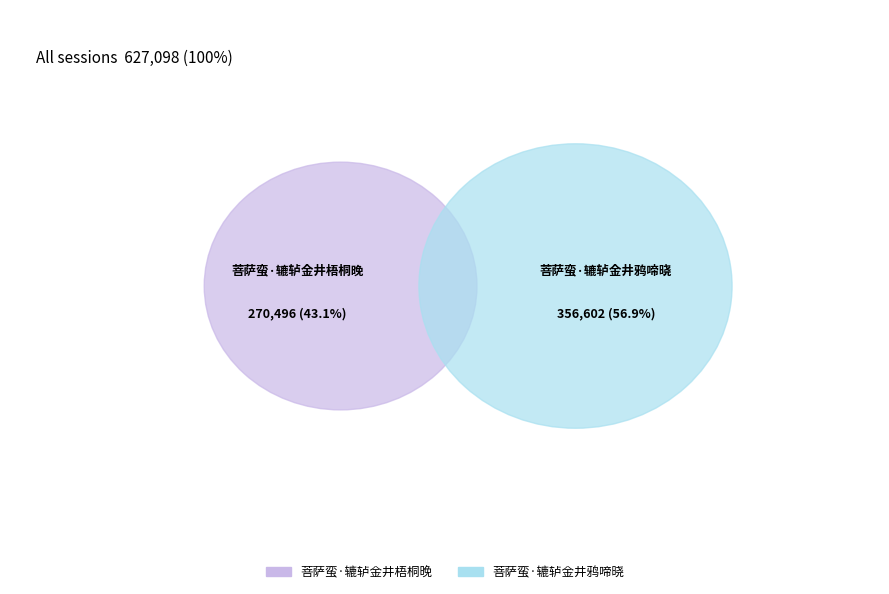

Is it true that 菩萨蛮·辘轳金井梧桐晚 is 34% of the pie?

False